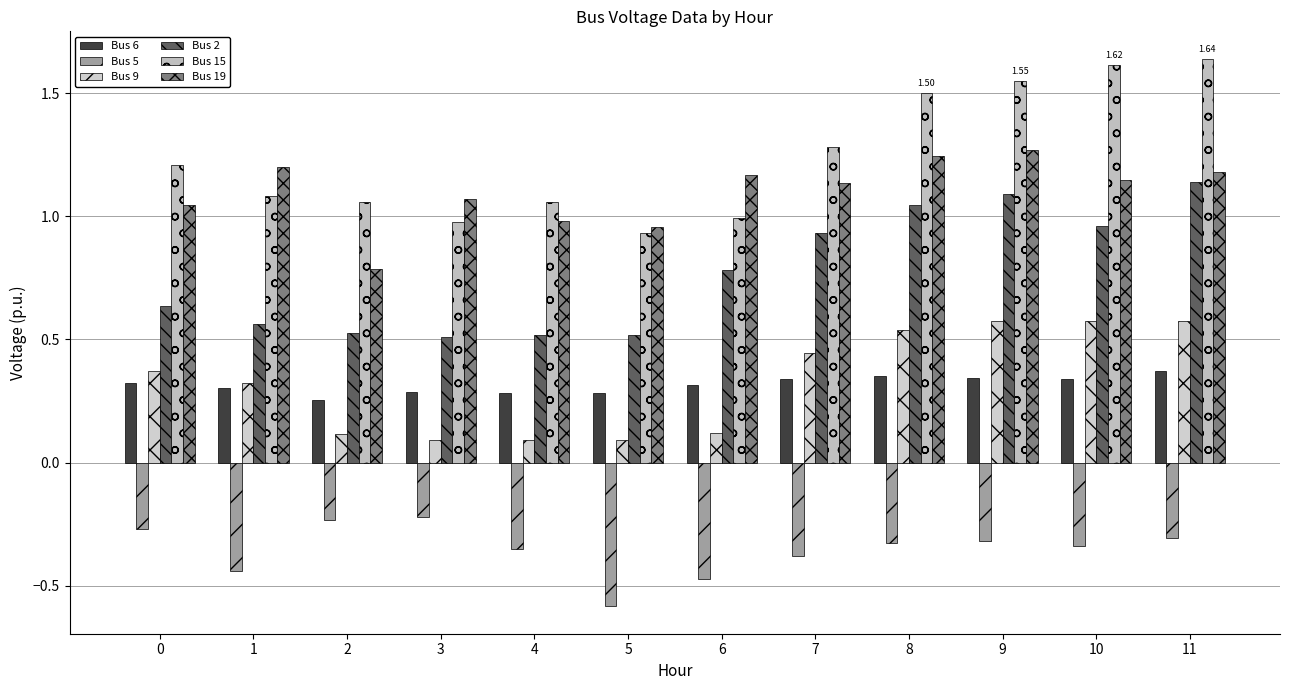

What is the total value across all series at 2?

2.5